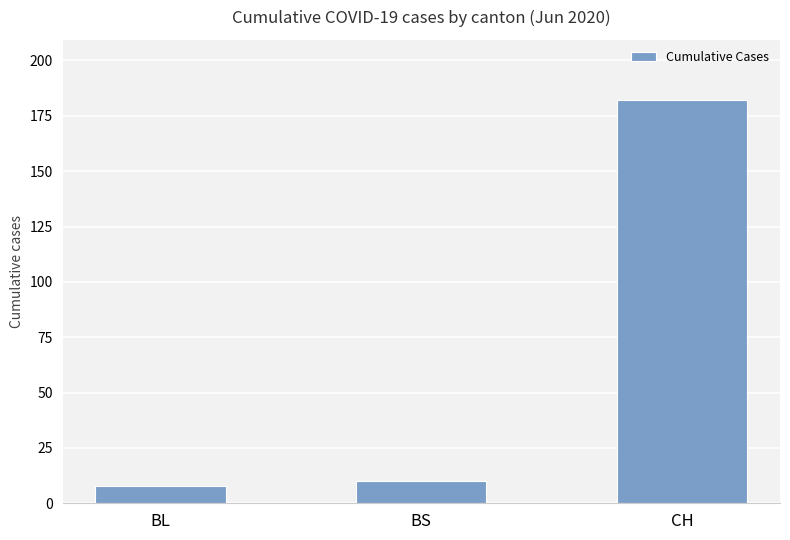

Is it true that the value at BL is 8?

True